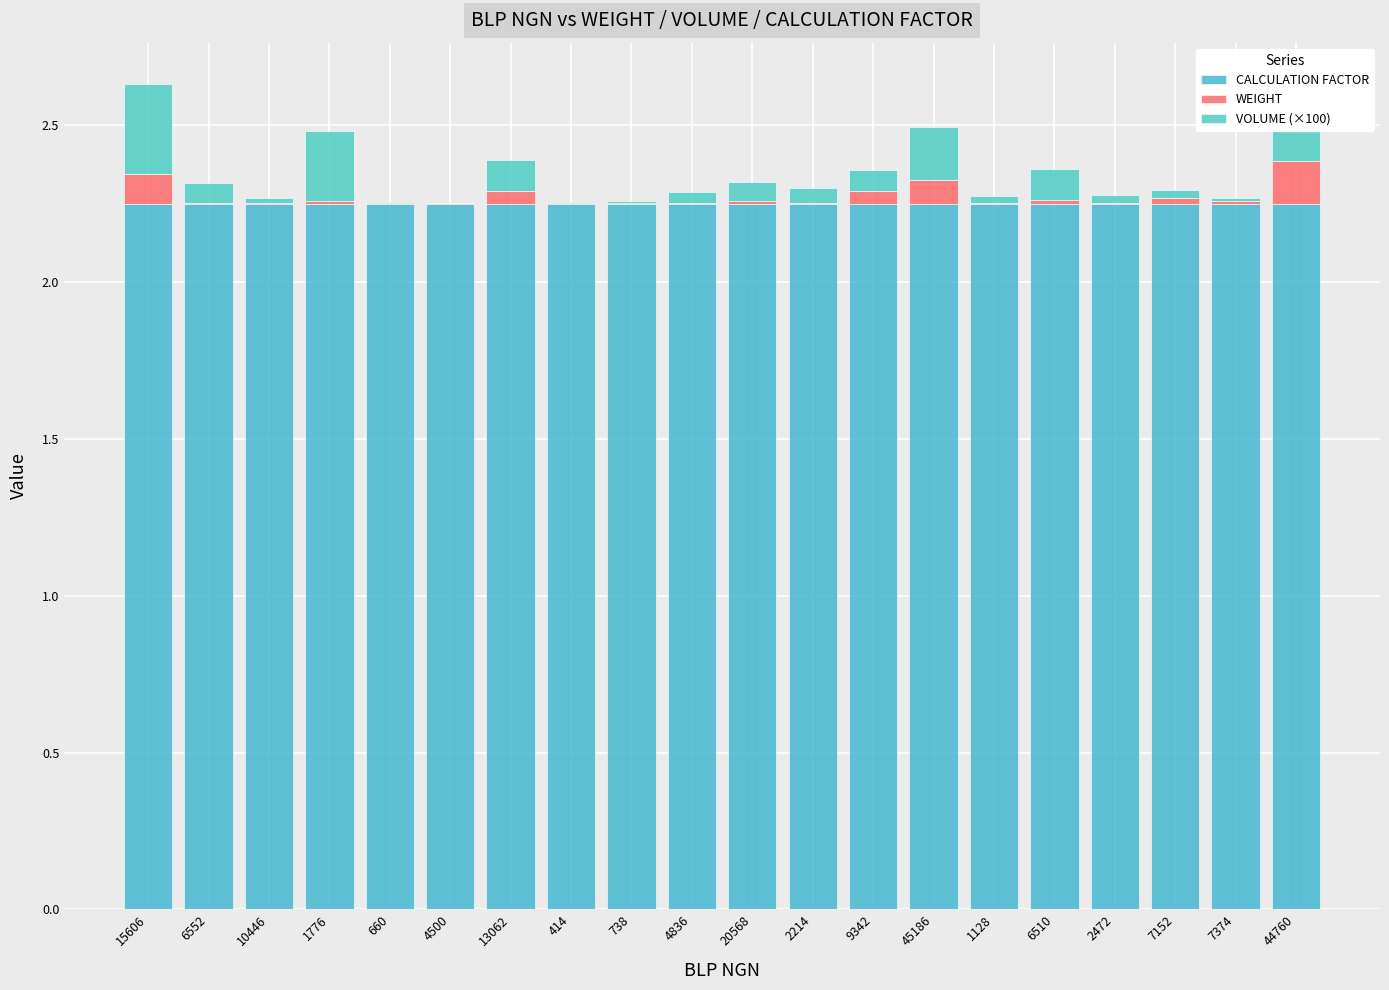

Which category has the highest value in the CALCULATION FACTOR series?

15606